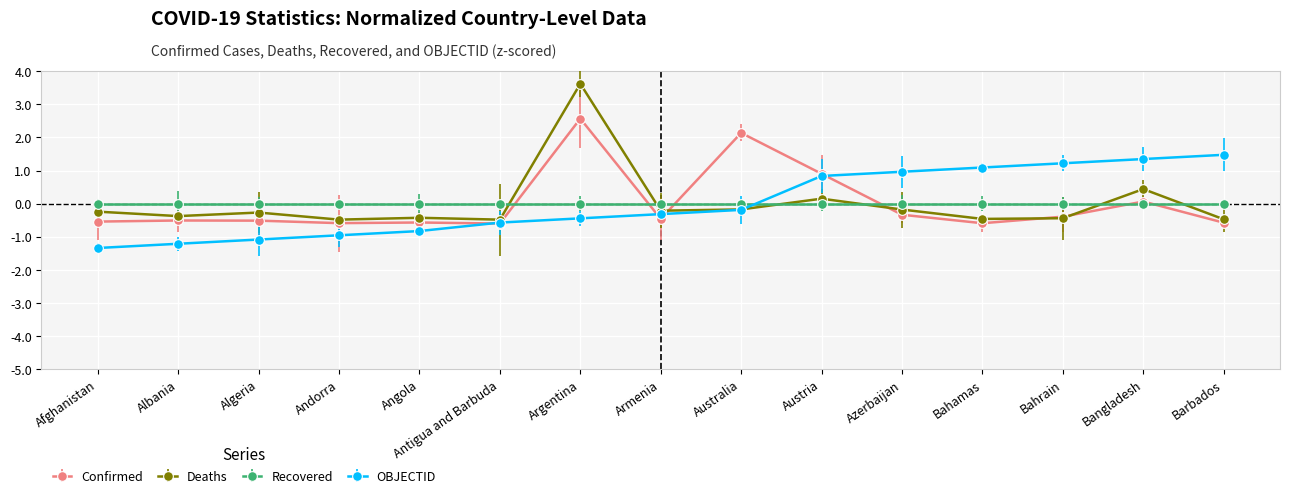

List the series in order of their peak value, lowest first.

Recovered, OBJECTID, Confirmed, Deaths